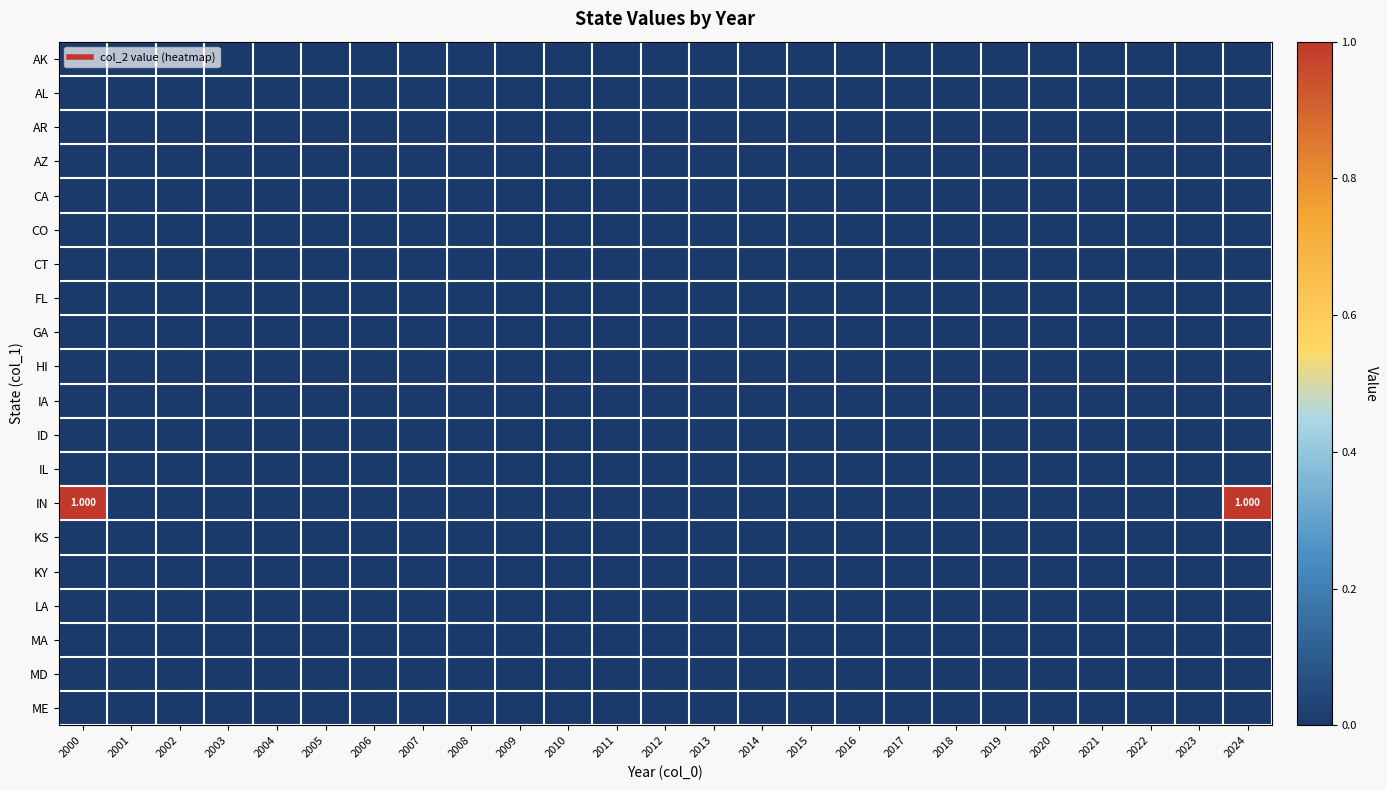

Is the value of MD at 2011 greater than the value of AL at 2006?

No